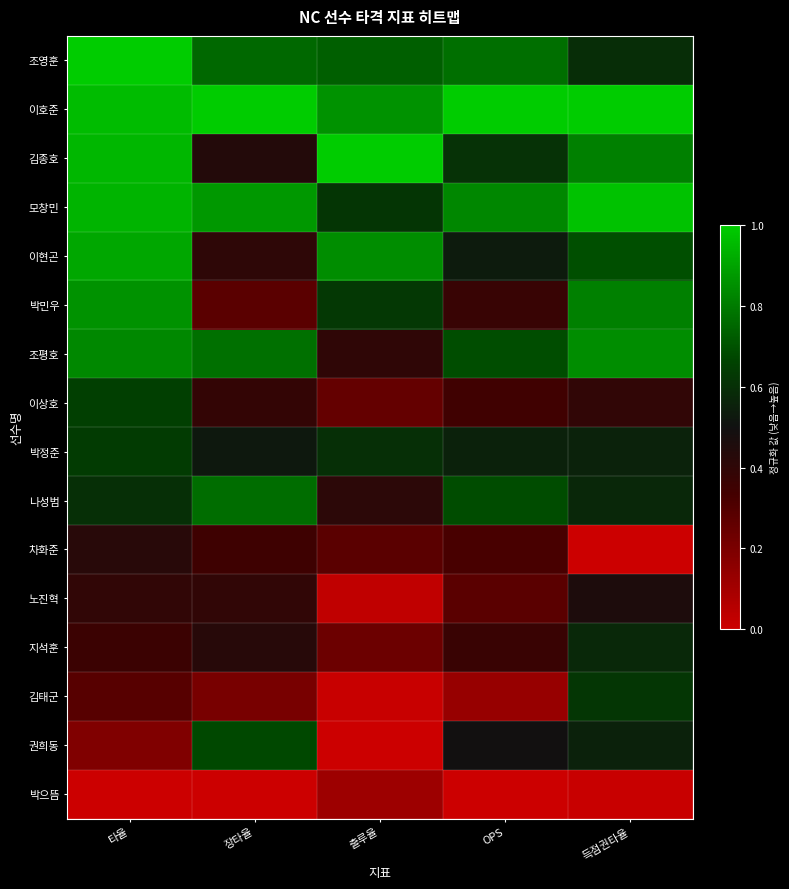

Rank the series at 출루율 from highest to lowest value.

김종호, 이호준, 이현곤, 조영훈, 박민우, 모창민, 박정준, 나성범, 조평호, 차화준, 이상호, 지석훈, 박으뜸, 노진혁, 김태군, 권희동